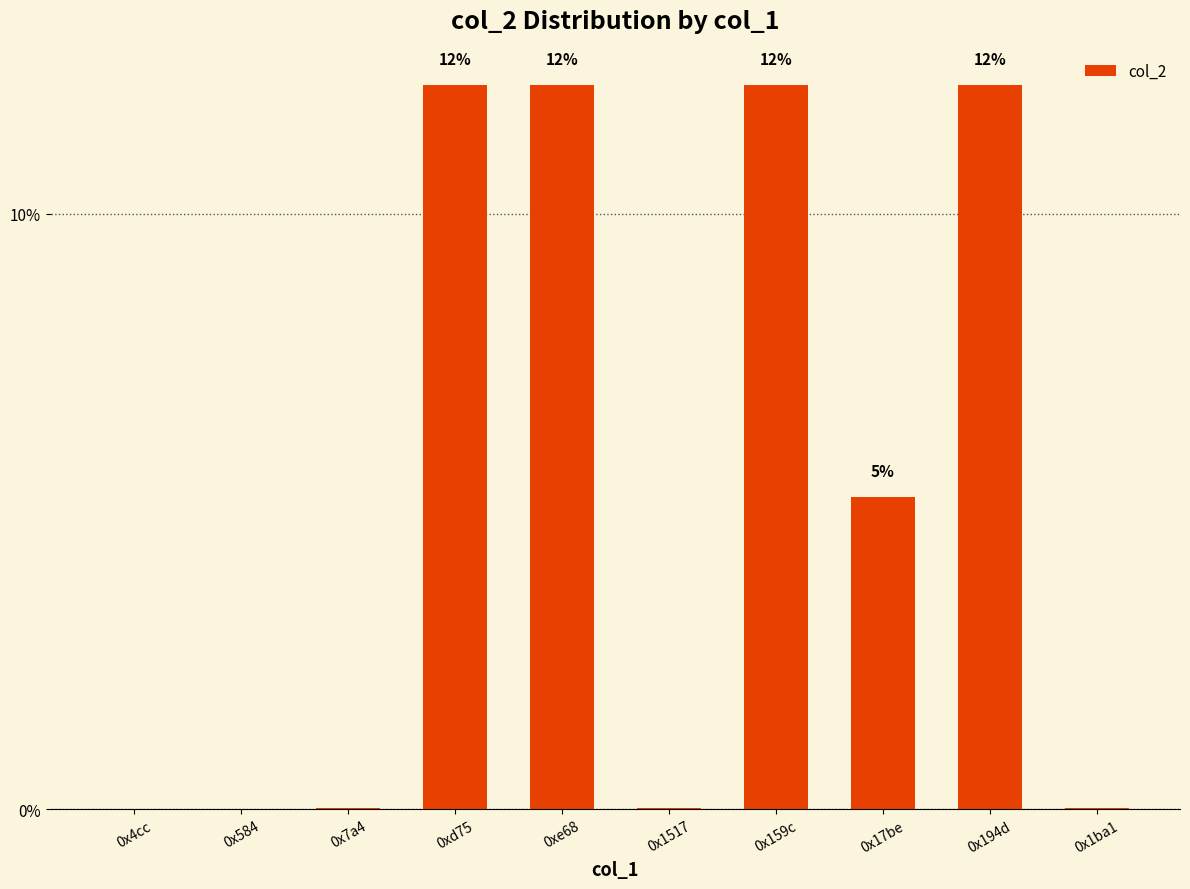

Rank the categories by value from lowest to highest.

0x4cc, 0x584, 0x1ba1, 0x1517, 0x7a4, 0x17be, 0xd75, 0xe68, 0x159c, 0x194d